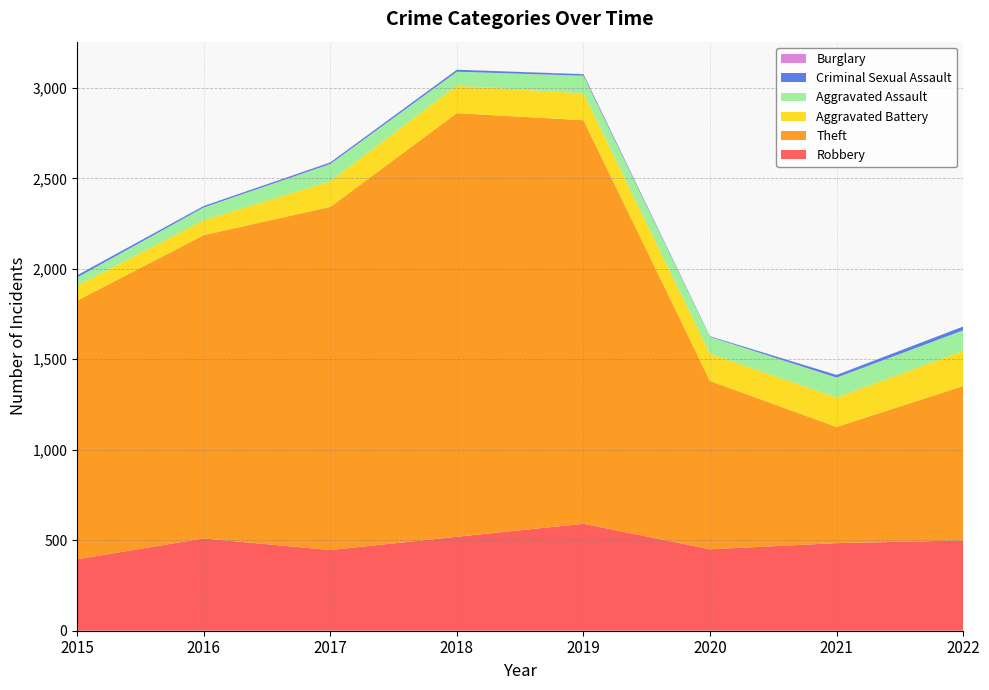

Reading right to left, extract all data points from this chart.

Robbery: 2022=499	2021=484	2020=450	2019=591	2018=519	2017=446	2016=510	2015=395
Theft: 2022=853	2021=642	2020=930	2019=2230	2018=2341	2017=1896	2016=1676	2015=1429
Aggravated Battery: 2022=194	2021=163	2020=150	2019=148	2018=152	2017=142	2016=82	2015=82
Aggravated Assault: 2022=114	2021=110	2020=94	2019=98	2018=77	2017=95	2016=71	2015=46
Criminal Sexual Assault: 2022=21	2021=14	2020=3	2019=8	2018=11	2017=8	2016=8	2015=12
Burglary: 2022=0	2021=1	2020=0	2019=1	2018=0	2017=2	2016=0	2015=0